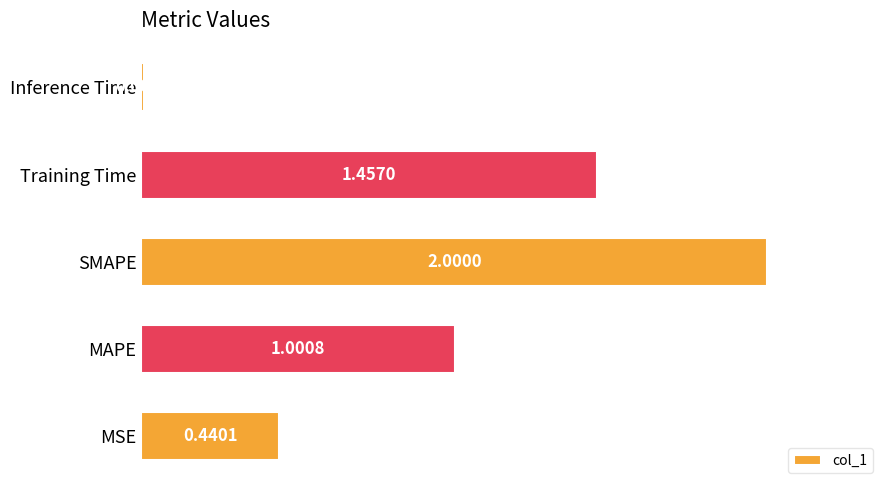

What is the difference between the maximum and minimum values?

2.0